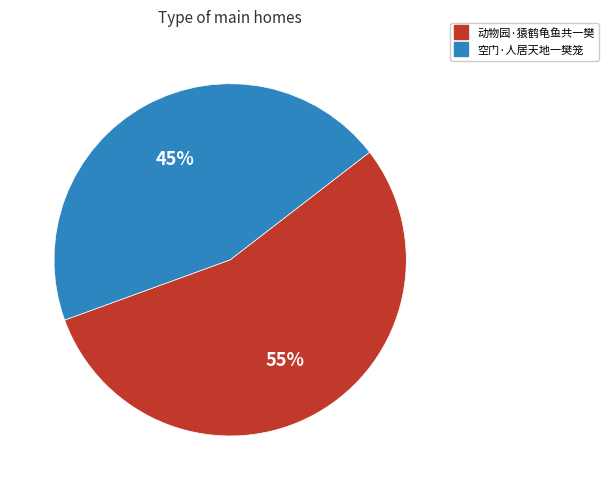

What is the ratio of the value at 动物园·猿鹤龟鱼共一樊 to the value at 空门·人居天地一樊笼?

1.2